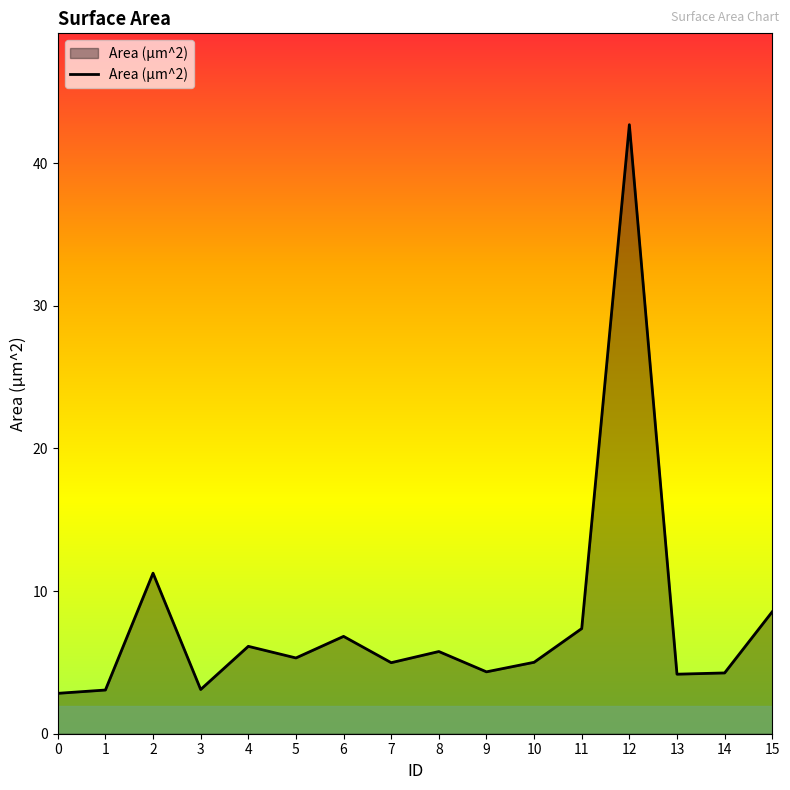

What is the average value?

7.9